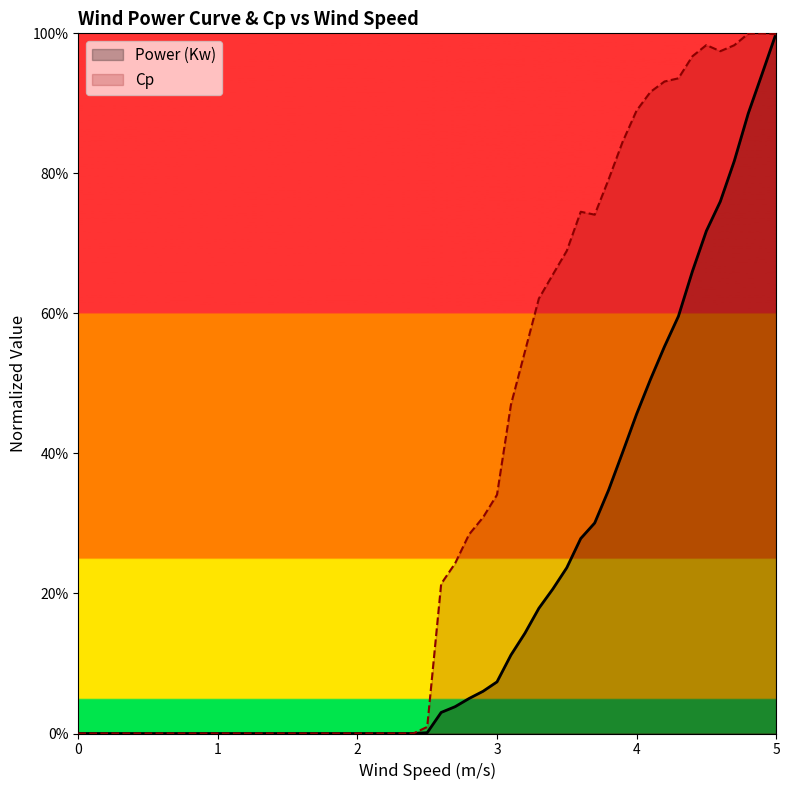

What is the difference between the second highest and minimum values in the Power (Kw) series?

0.9